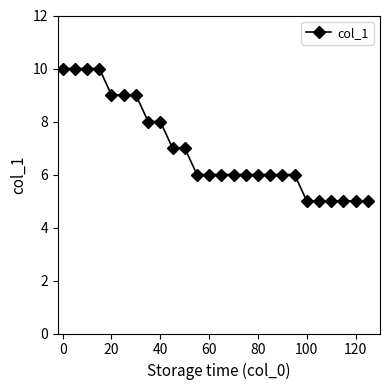

What is the minimum value shown in the chart?

5